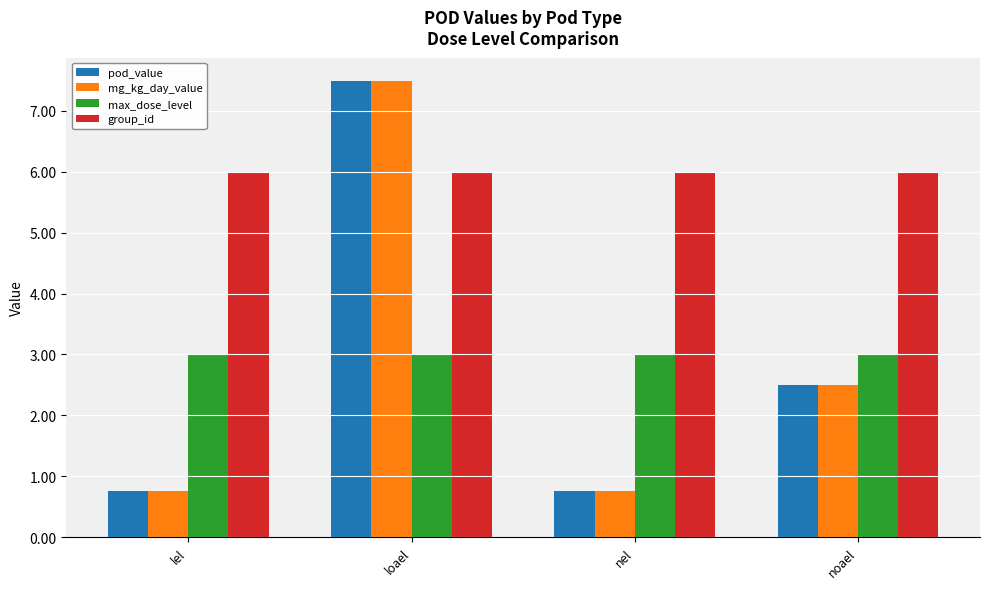

Reading left to right, transcribe all the data shown in this chart.

pod_value: 0.8	7.5	0.8	2.5
mg_kg_day_value: 0.8	7.5	0.8	2.5
max_dose_level: 3.0	3.0	3.0	3.0
group_id: 6.0	6.0	6.0	6.0